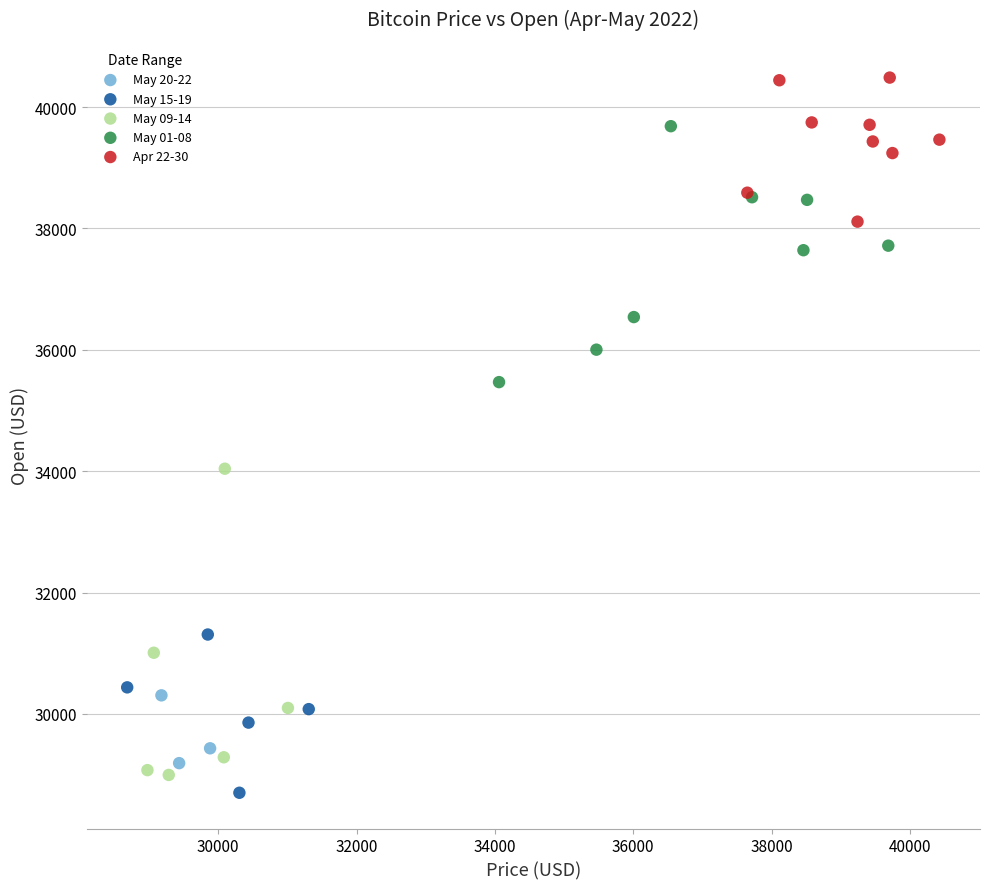

Which series has the largest Y range (max minus min)?

May 09-14